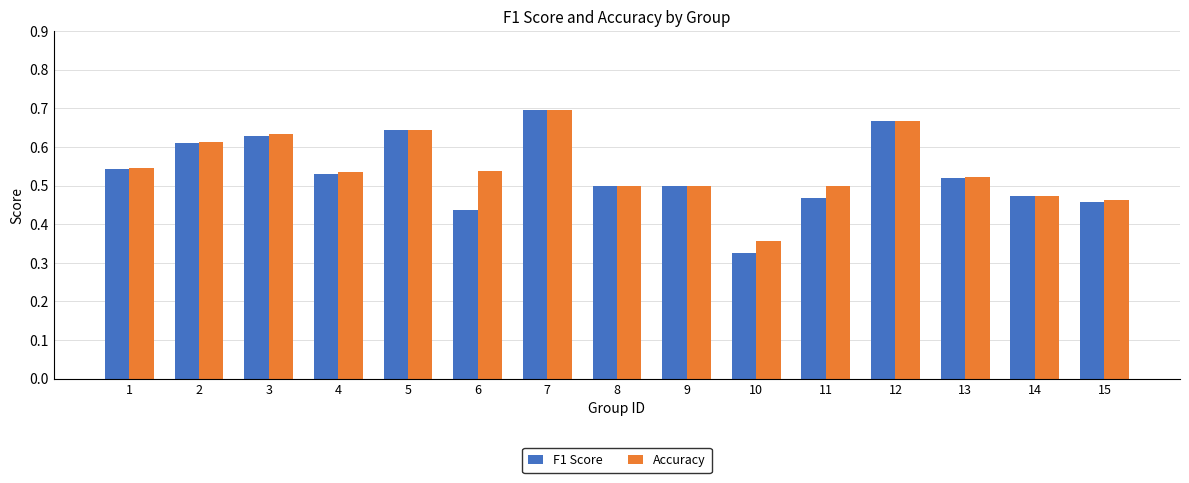

What is the sum of the Accuracy values at 5 and 10?

1.0